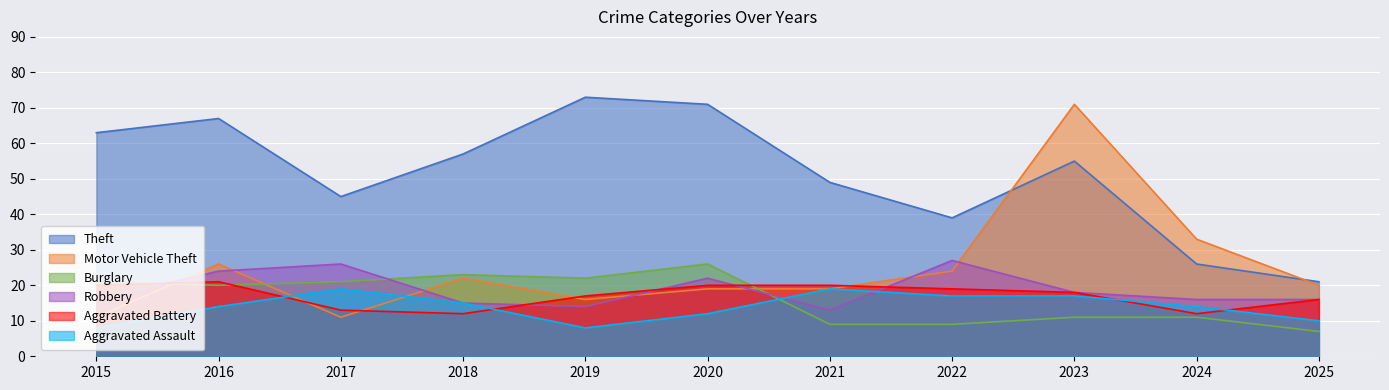

What is the sum of all Aggravated Battery values?

188